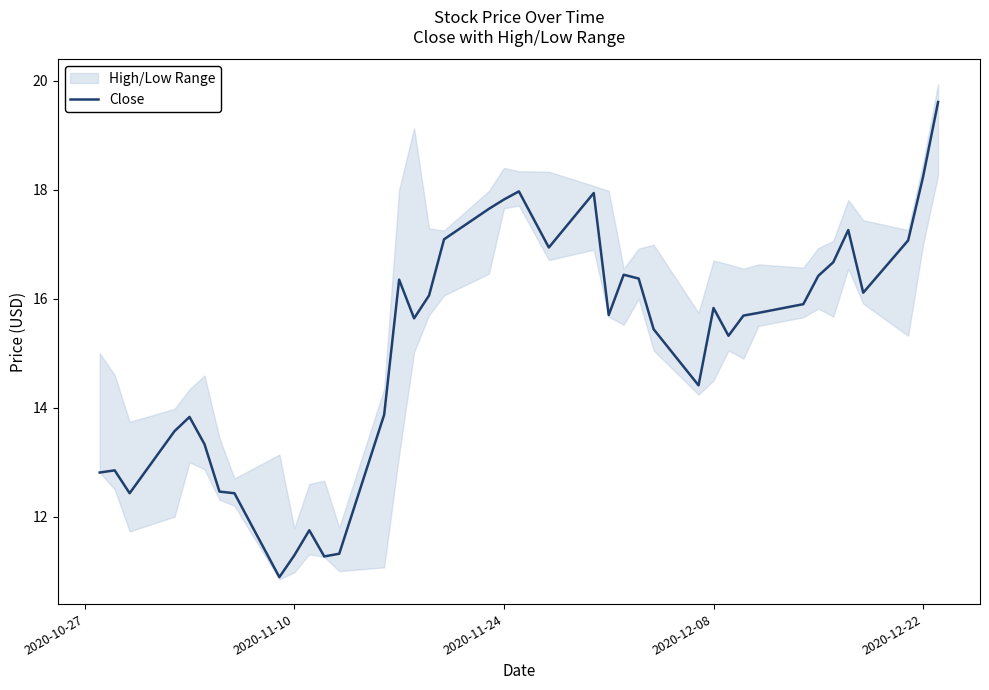

What is the lowest value of the Close series?

10.9